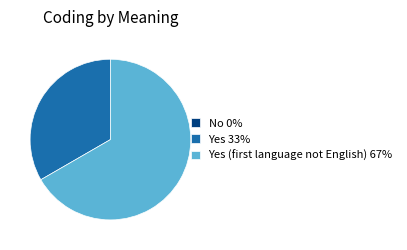

Which slice represents more than half of the pie?

Yes (first language not English) 67%